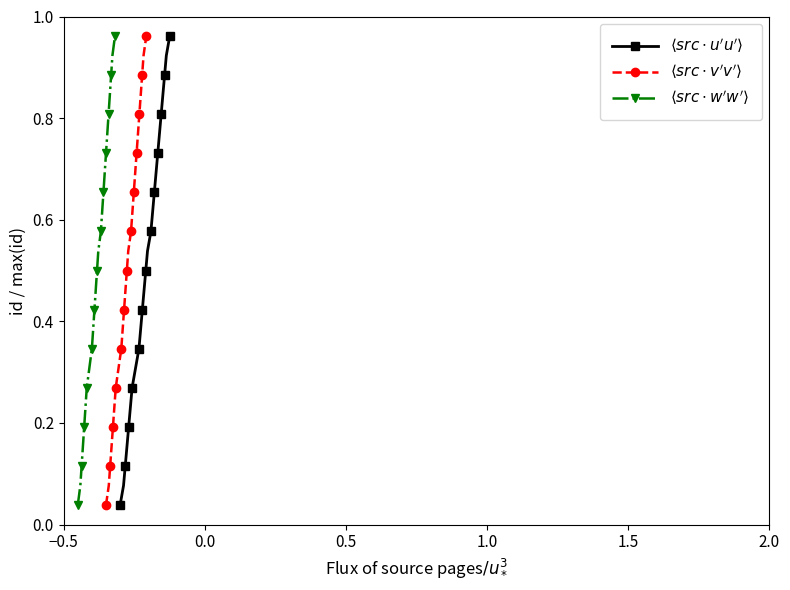

At how many categories does at least one series exceed 0?

25